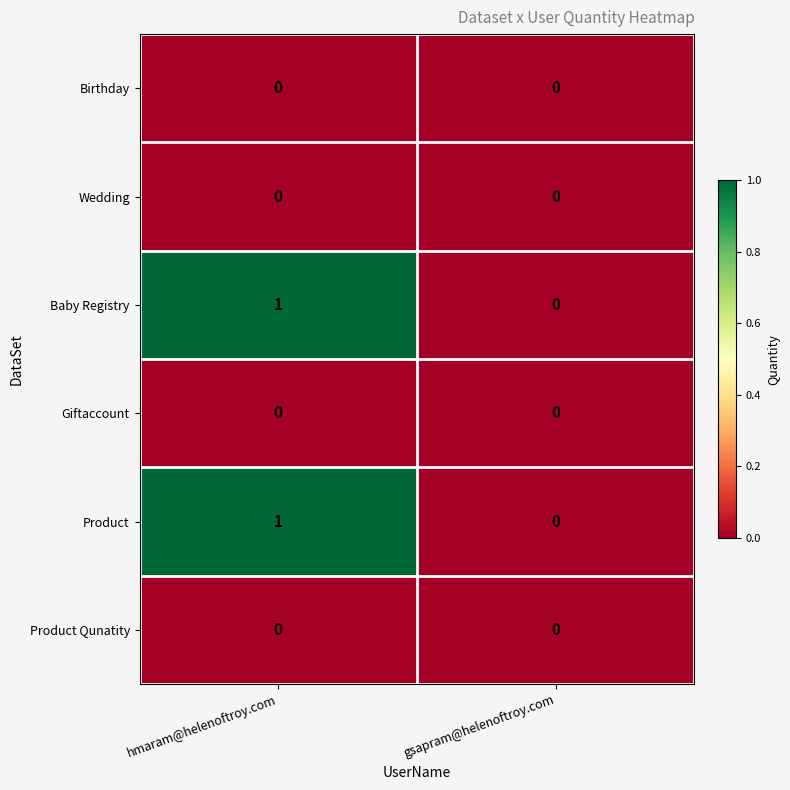

At which category is the sum across all series the highest?

hmaram@helenoftroy.com